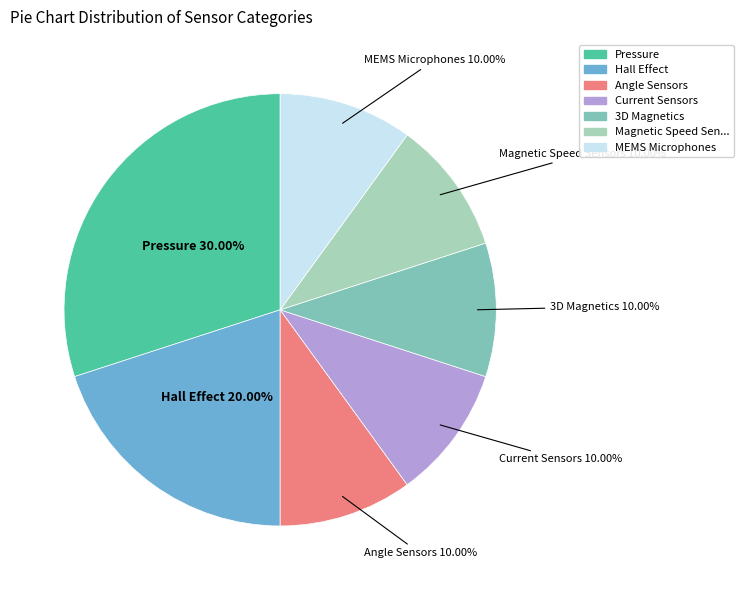

How many segments does this pie chart have?

7